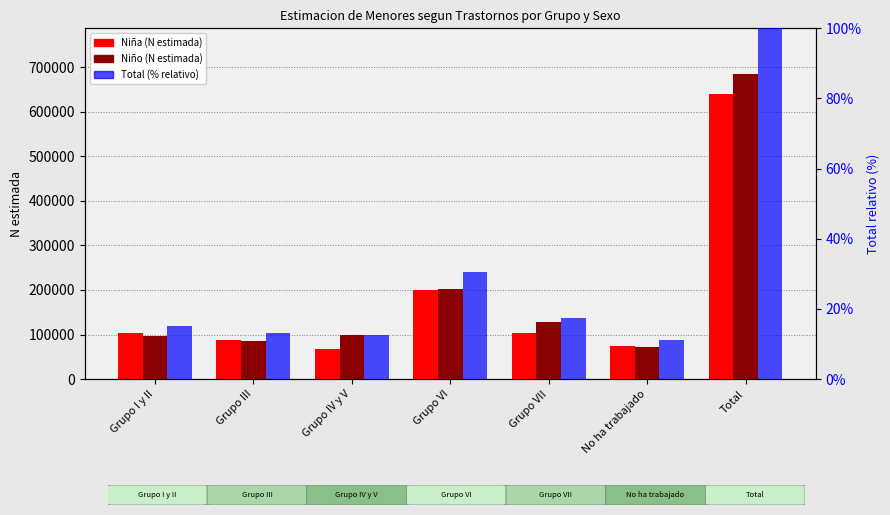

Are the bars horizontal?

No